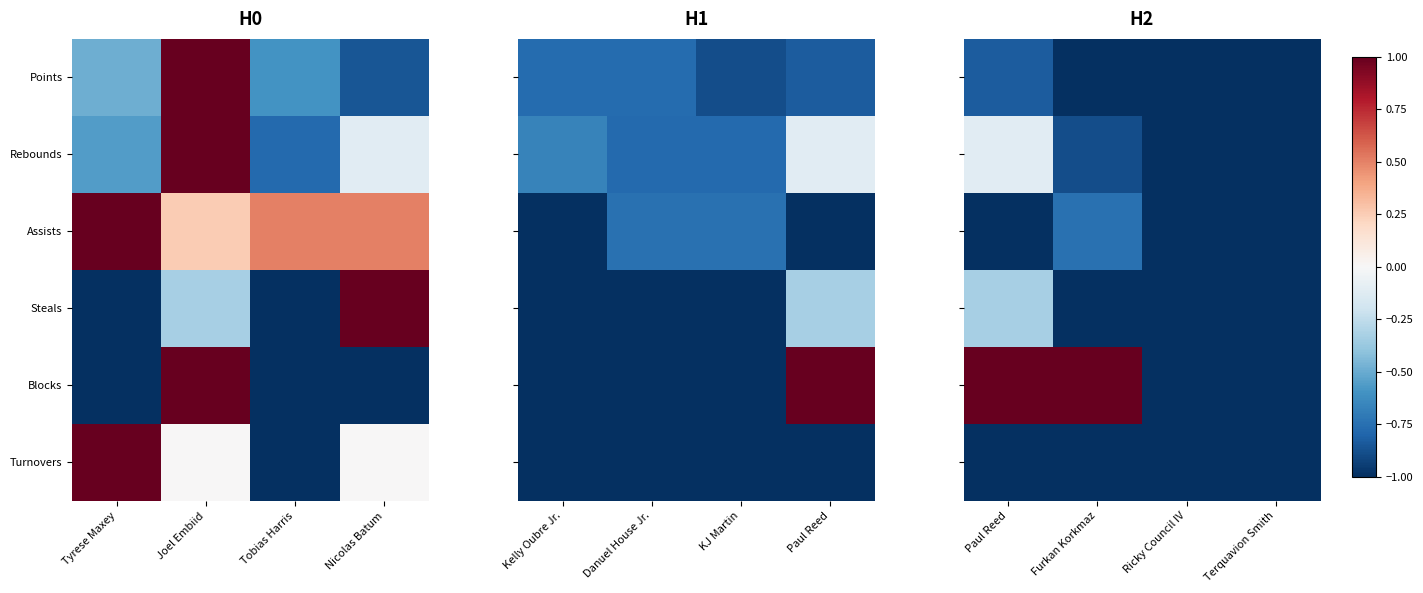

Where is Assists nearest to the value 0?

Furkan Korkmaz